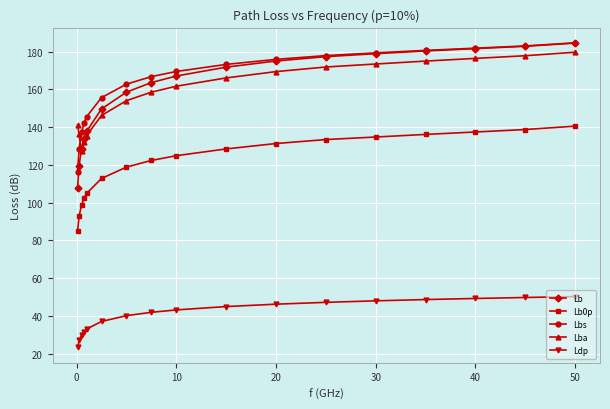

Which series has the largest range (max minus min)?

Lb